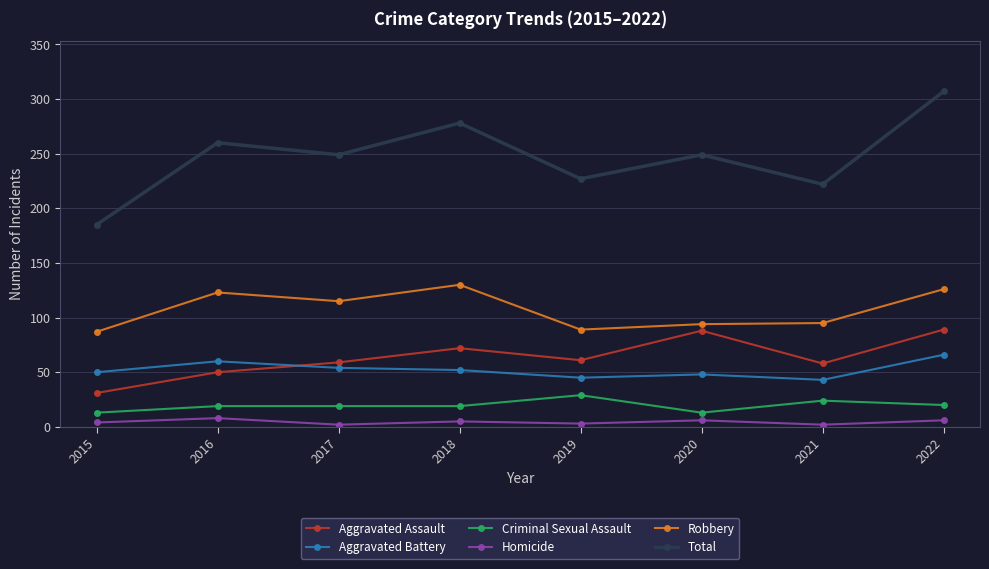

What is the value of the Homicide point at the 6th from the left?

6